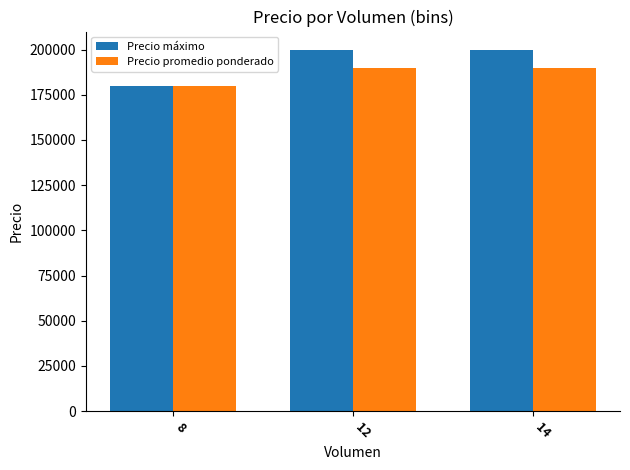

What is the greatest value displayed?

200000